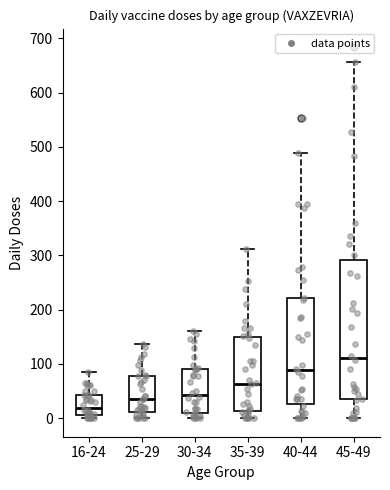

Comparing the boxes themselves (not the whiskers), which one is the tallest?

45-49